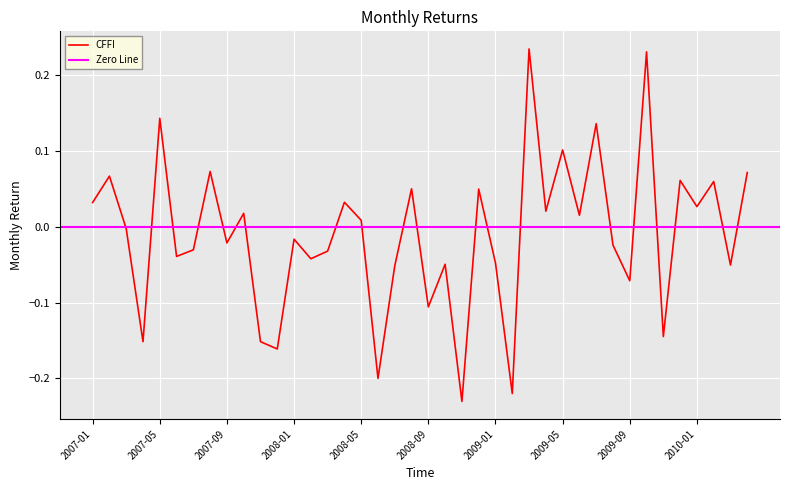

How many positive values are there?

19